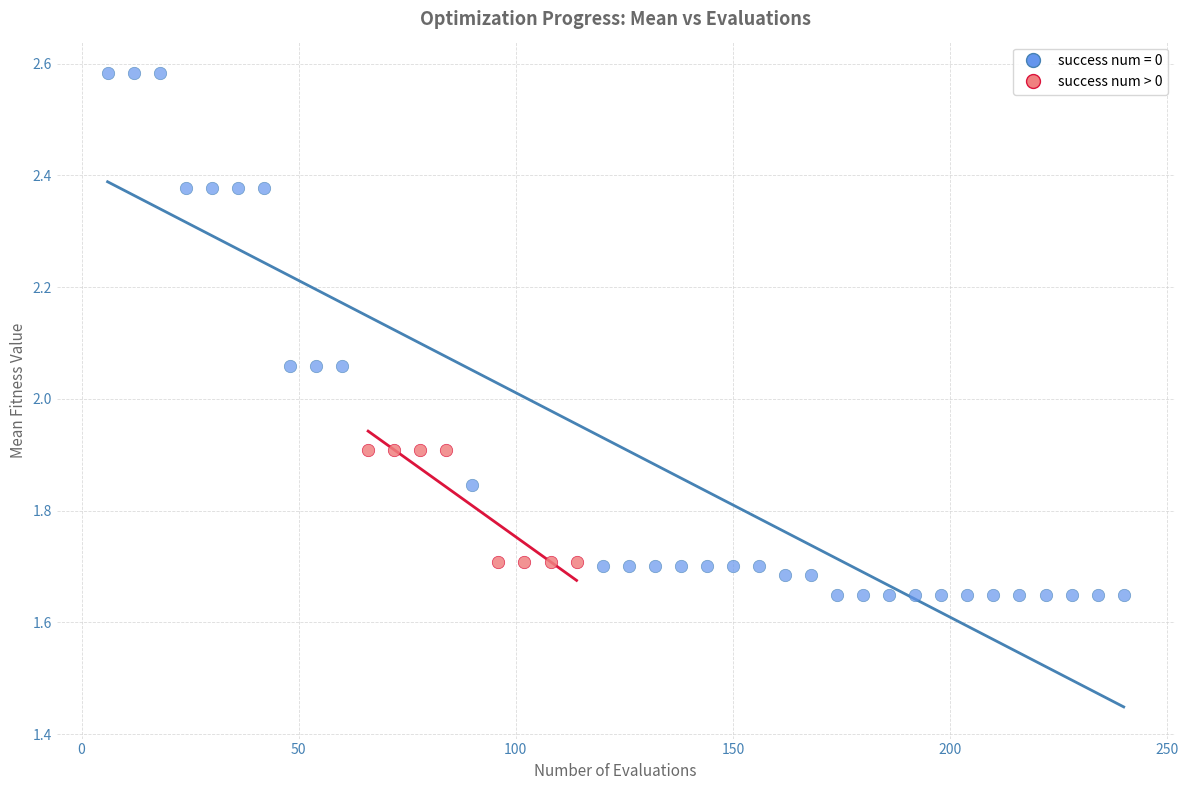

Which series reaches the minimum Y coordinate?

success num = 0